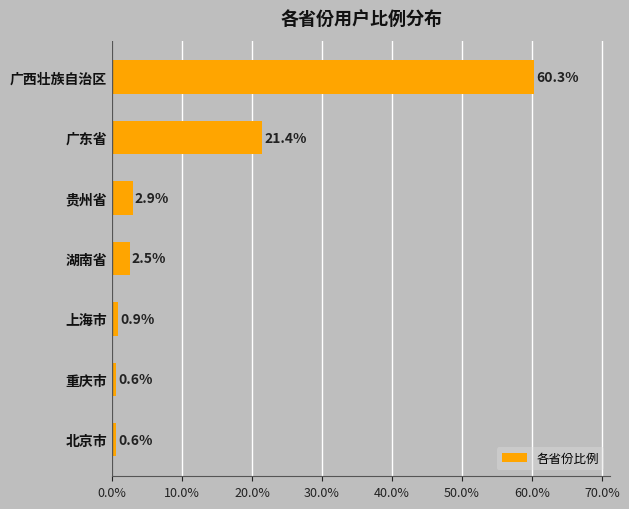

Does the chart contain any negative values?

No